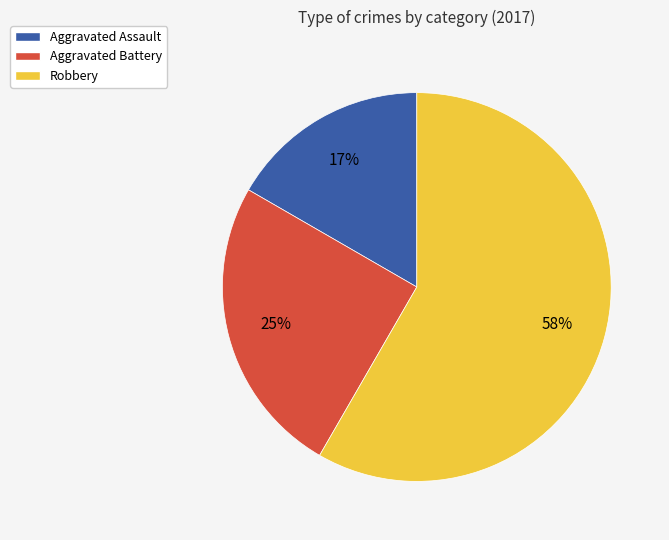

Rank the categories by value from lowest to highest.

Aggravated Assault, Aggravated Battery, Robbery